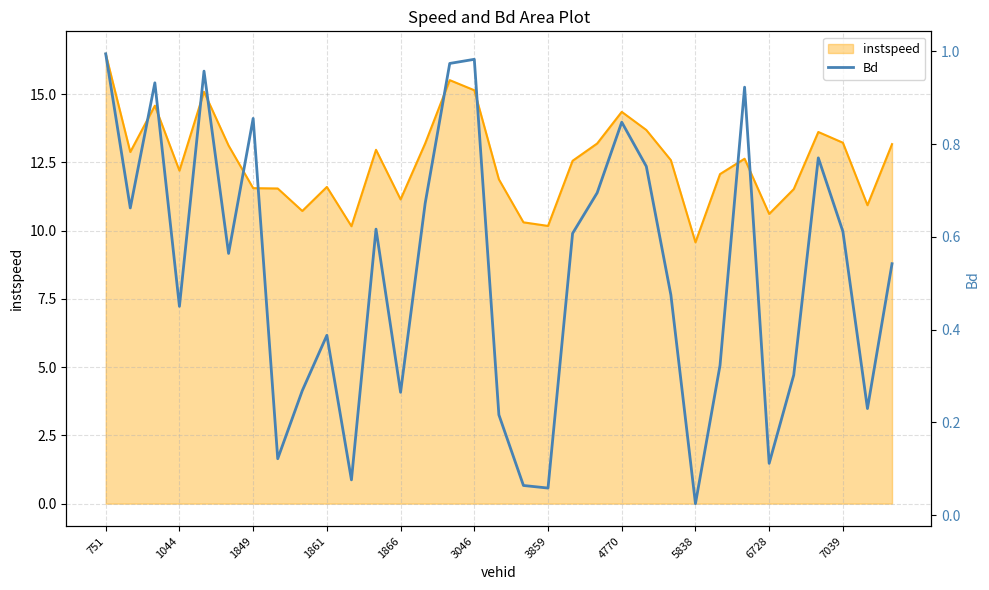

How many lines are shown in the chart?

2